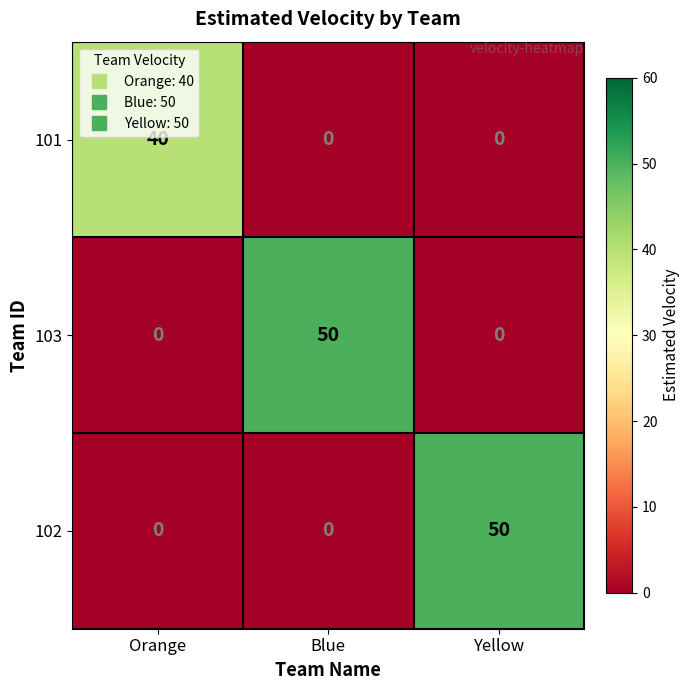

What is the greatest value displayed?

50